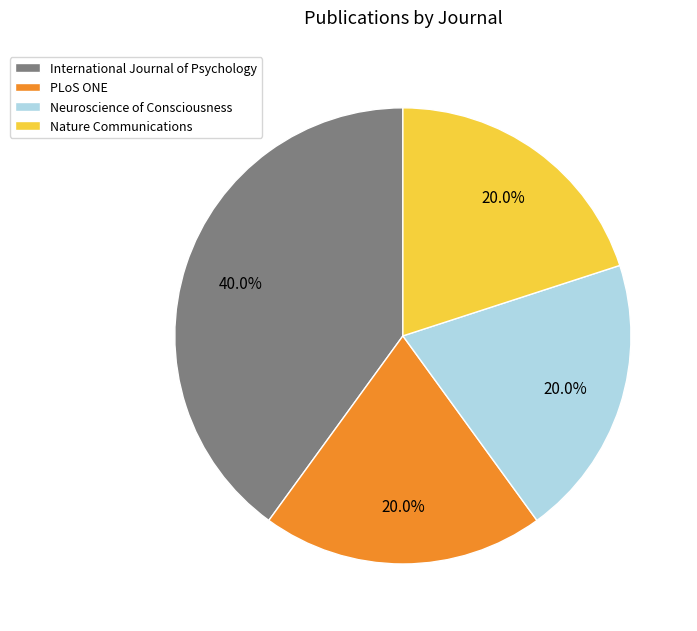

How many segments does this pie chart have?

4